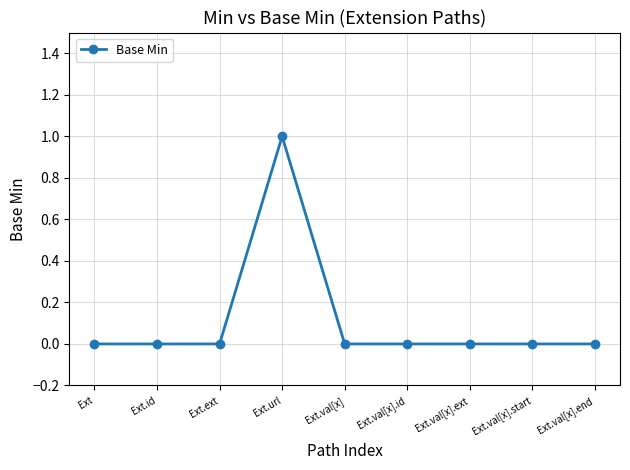

Reading left to right, list all the values displayed in this chart.

0	0	0	1	0	0	0	0	0